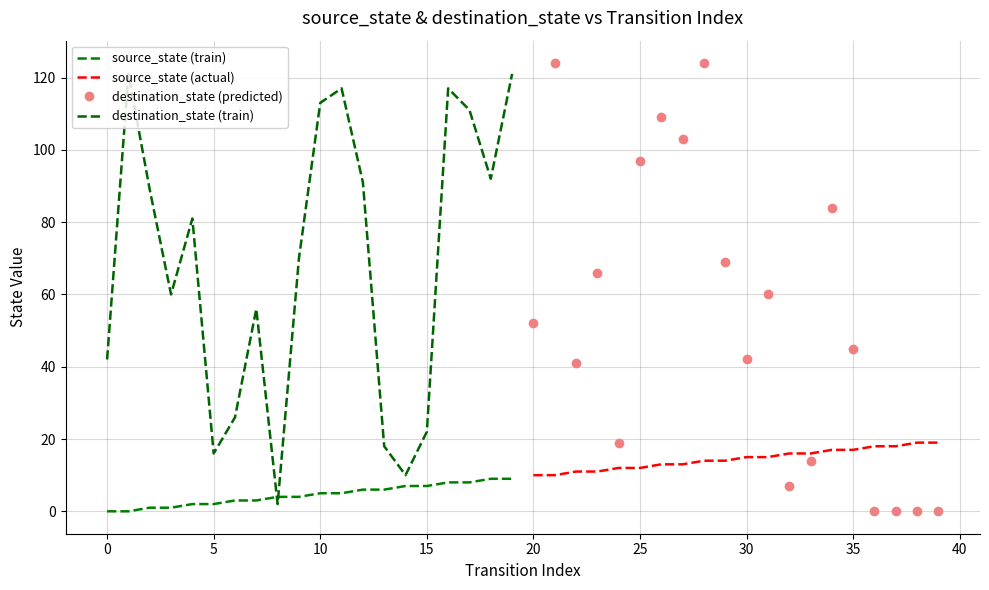

Is it true that destination_state (train) equals 71 at 19?

False